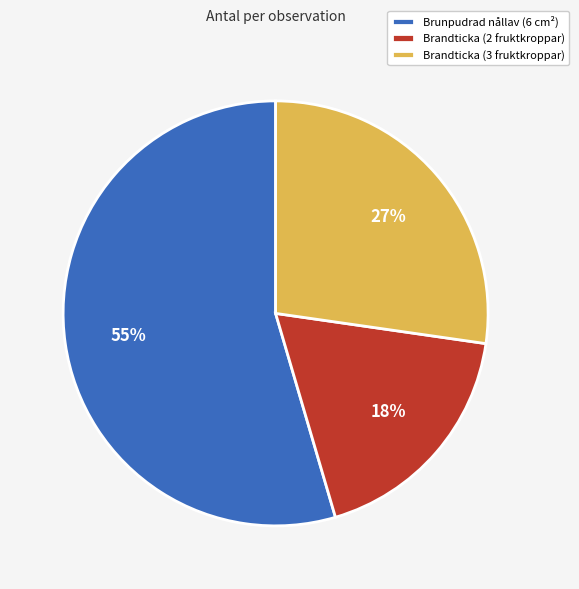

What is the smallest slice in the pie chart?

Brandticka (2 fruktkroppar)